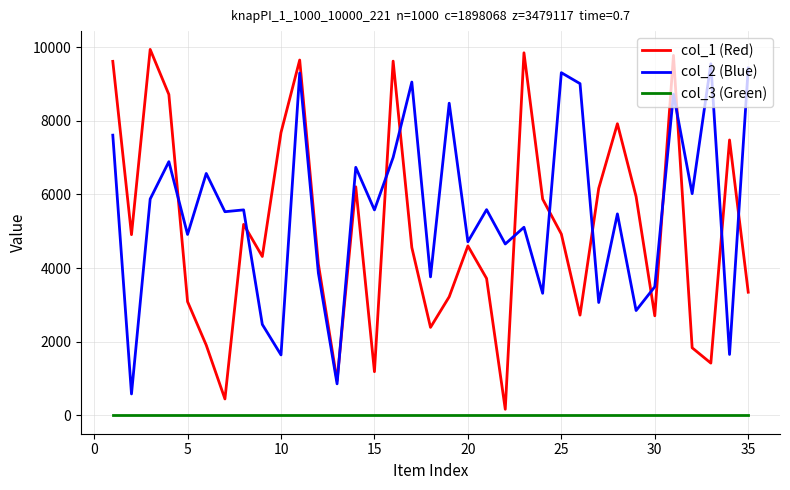

What is the difference between the second highest and minimum values in the col_1 (Red) series?

9677